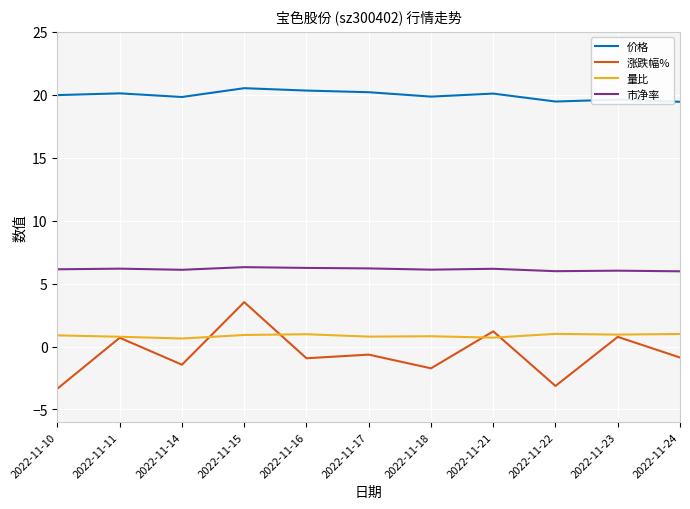

What is the sum of the 量比 values at 2022-11-11 and 2022-11-22?

1.8